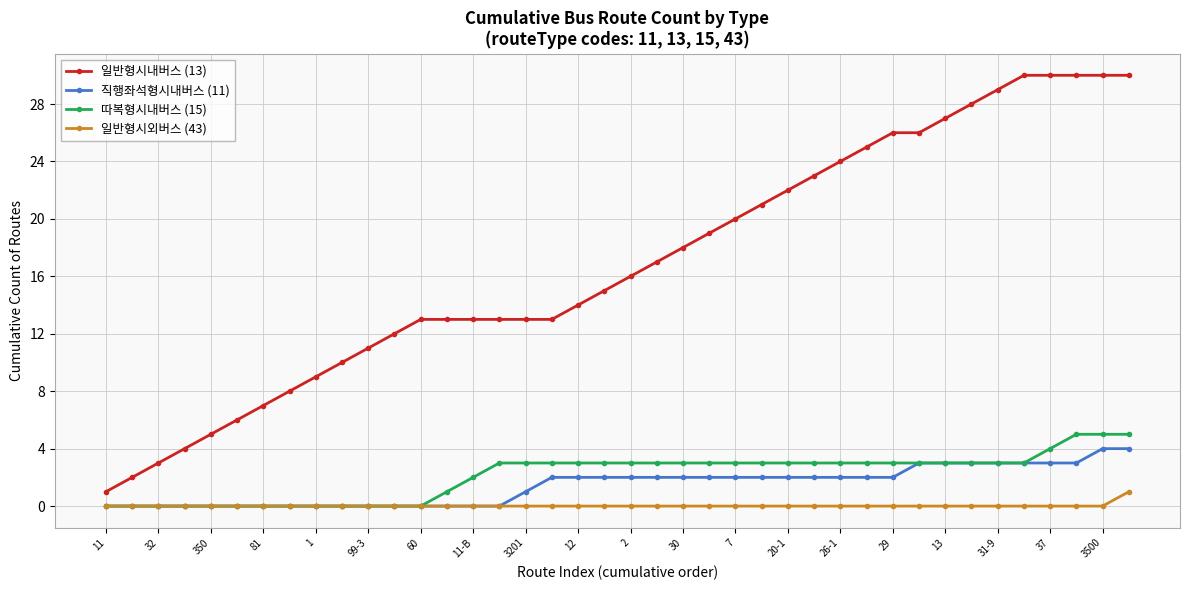

True or false: 일반형시내버스 (13) and 직행좌석형시내버스 (11) intersect in this chart.

False